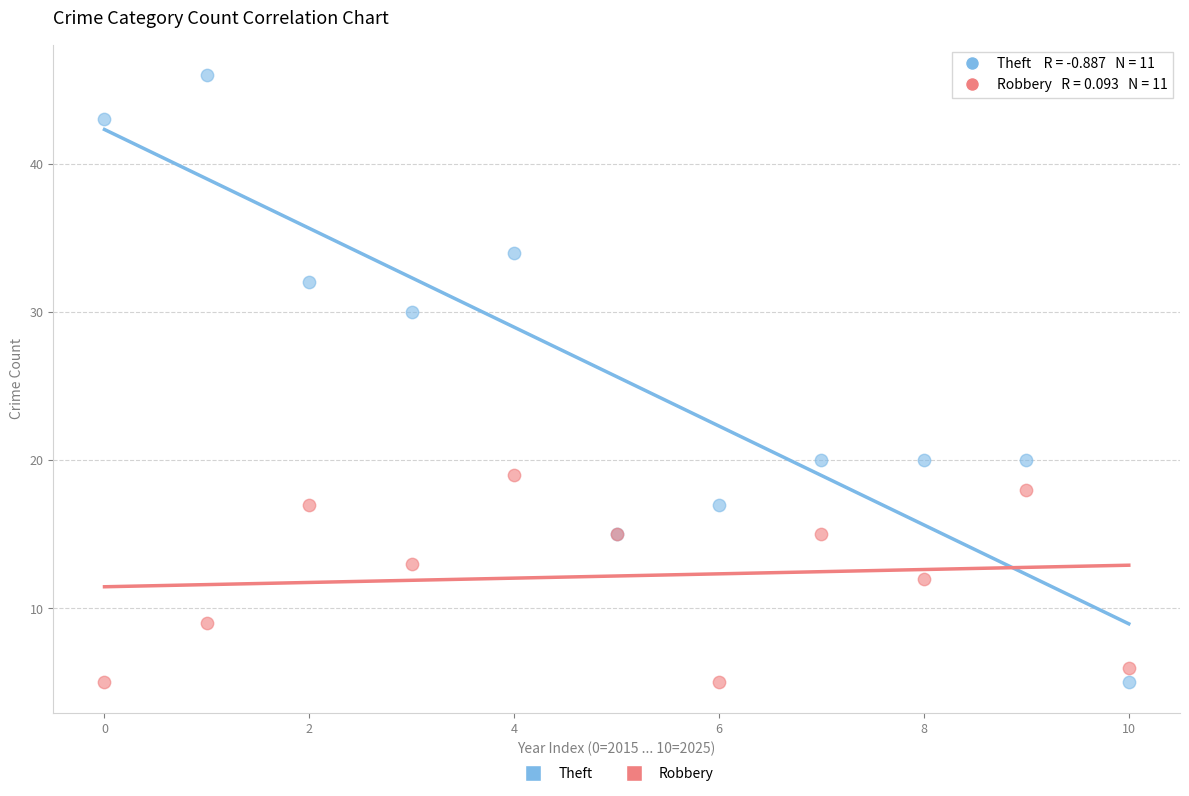

Which series has the widest spread of Y values?

Theft